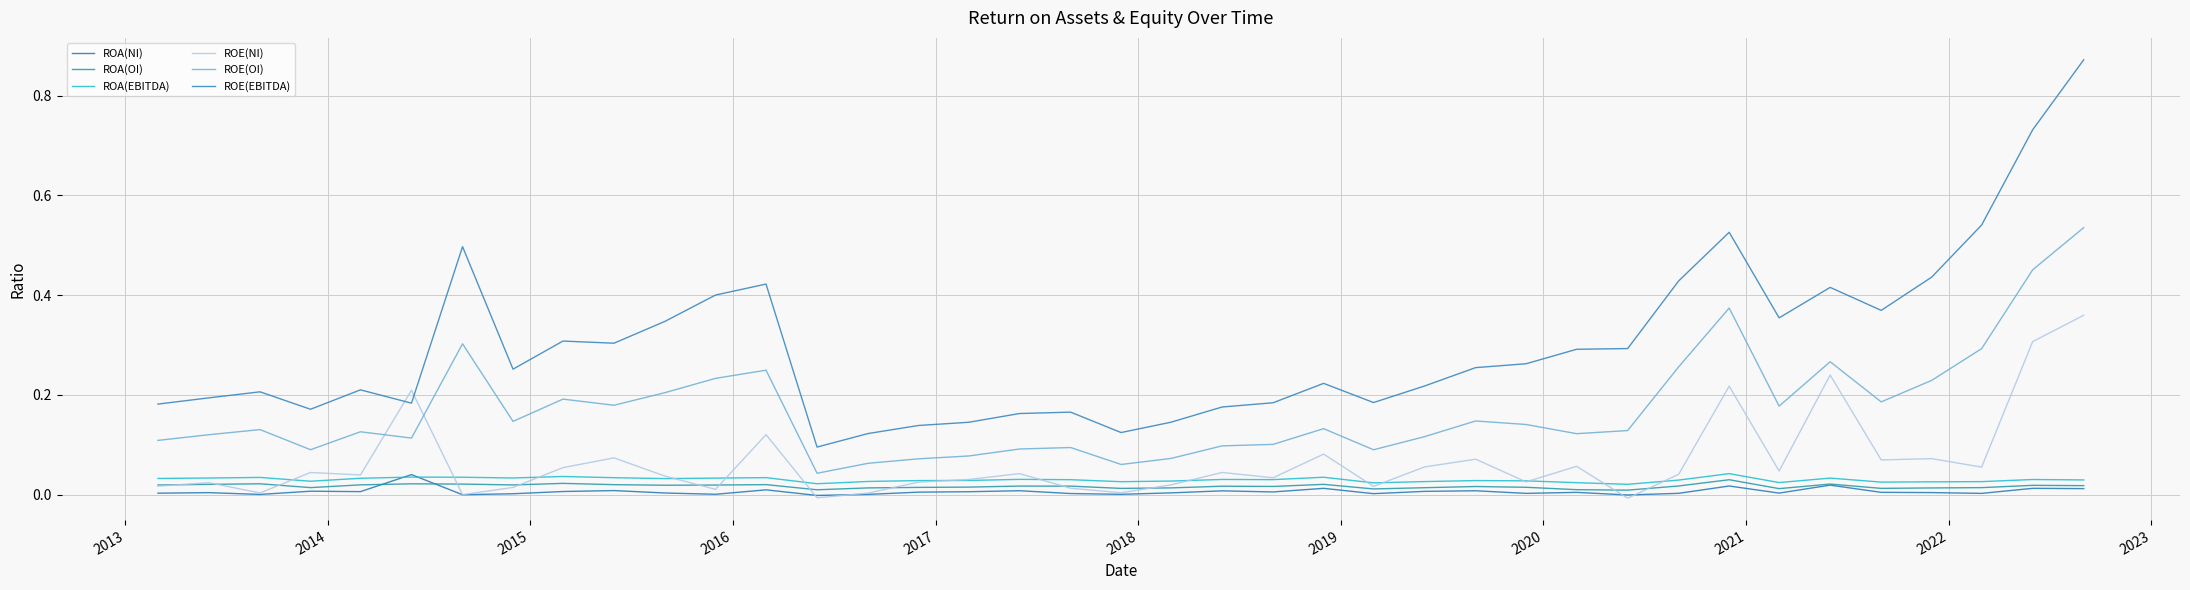

How many lines are shown in the chart?

6